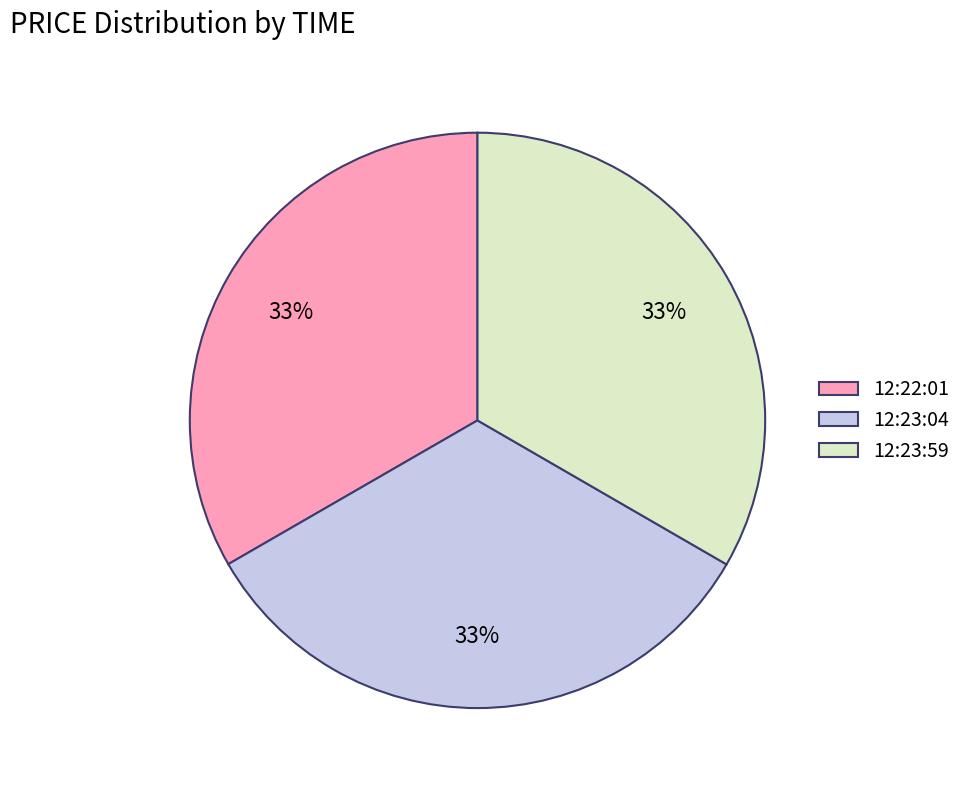

Is the sum of 12:23:59 and 12:23:04 greater than half?

Yes